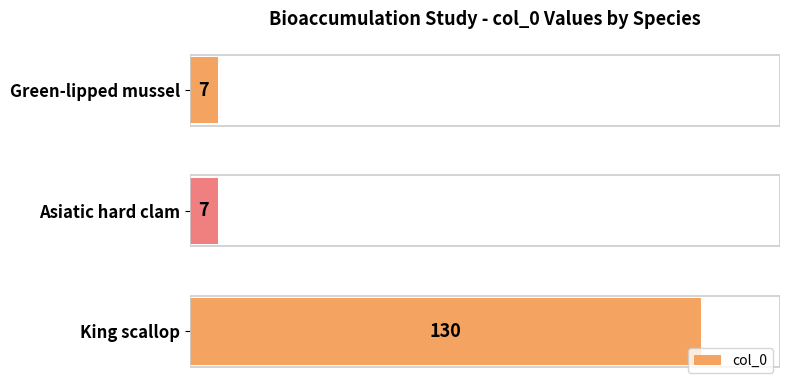

What is the label of the 1st bar from the top?

Green-lipped mussel